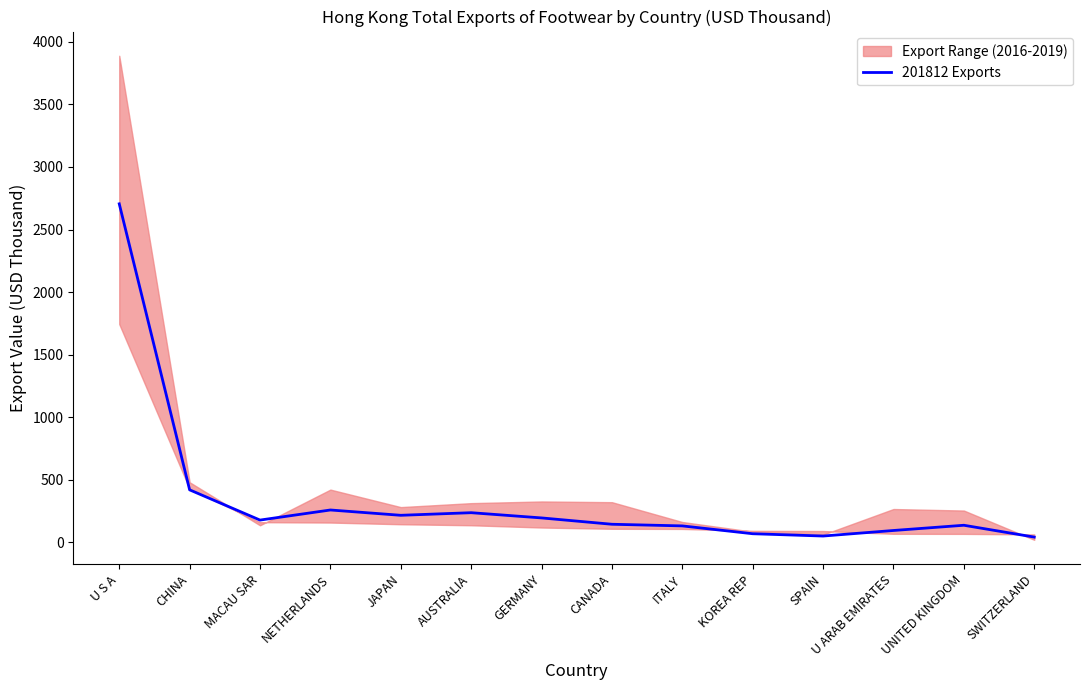

What is the label of the 9th point from the left?

ITALY